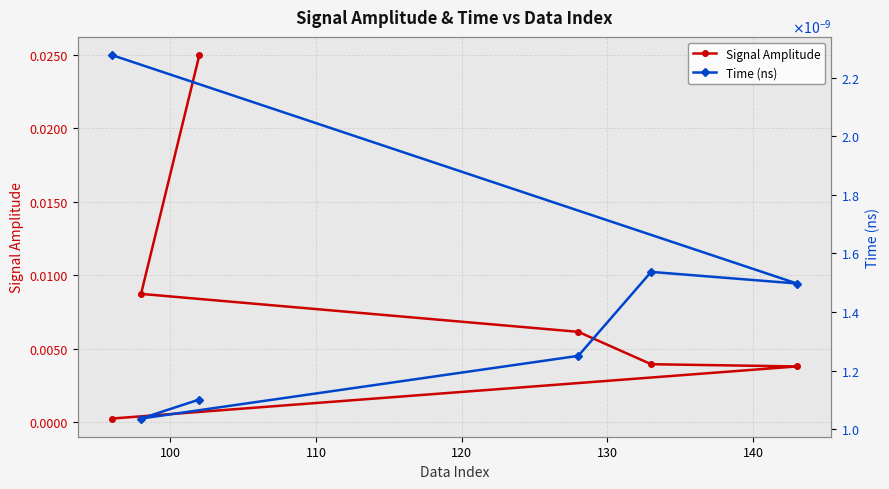

What are all the series names shown in the legend?

Signal Amplitude, Time (ns)